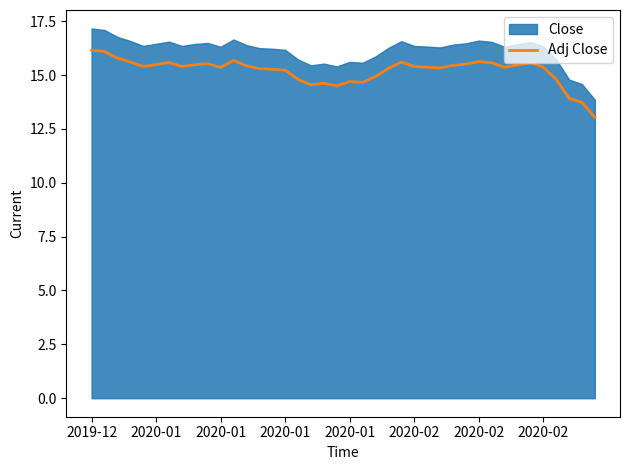

What is the sum of the values at 19 and 2020-01?

29.9